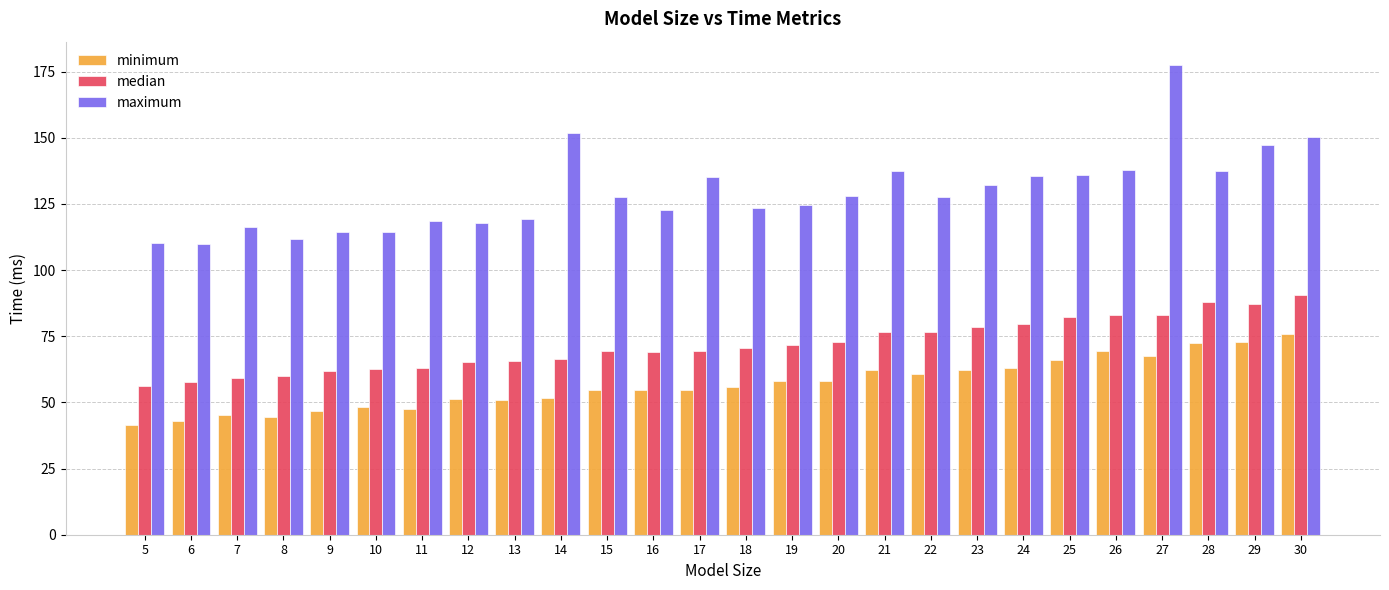

Which category has the lowest value in the median series?

5